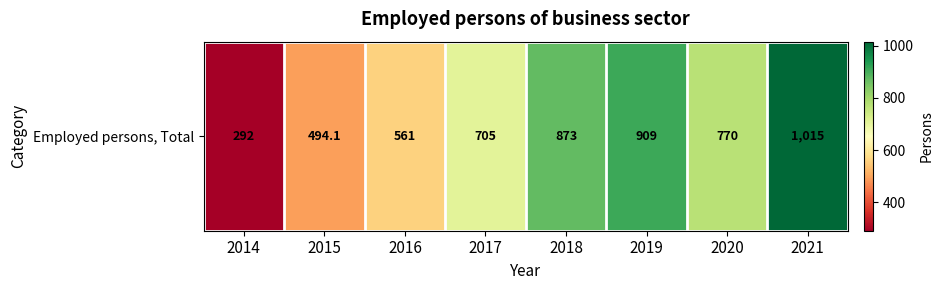

Is it true that the value at 2017 is 397.7?

False